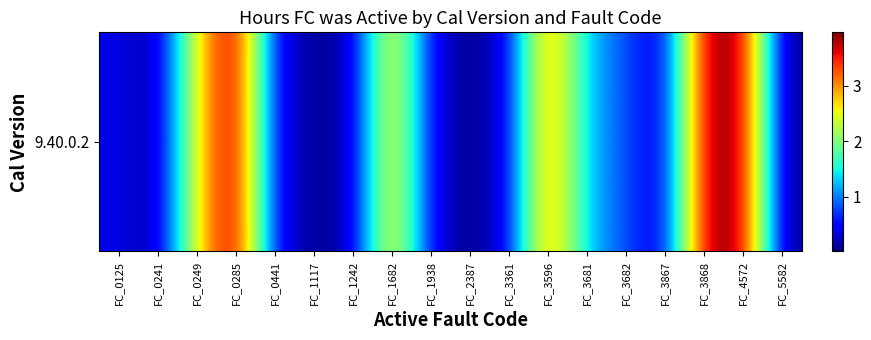

Reading left to right, transcribe all the data shown in this chart.

FC_0125=0.4	FC_0241=0.1	FC_0249=2.6	FC_0285=4.0	FC_0441=0.4	FC_1117=0.1	FC_1242=0.1	FC_1682=2.9	FC_1938=0.4	FC_2387=0.0	FC_3361=0.4	FC_3596=3.3	FC_3681=1.2	FC_3682=0.8	FC_3867=0.2	FC_3868=3.9	FC_4572=3.9	FC_5582=0.0